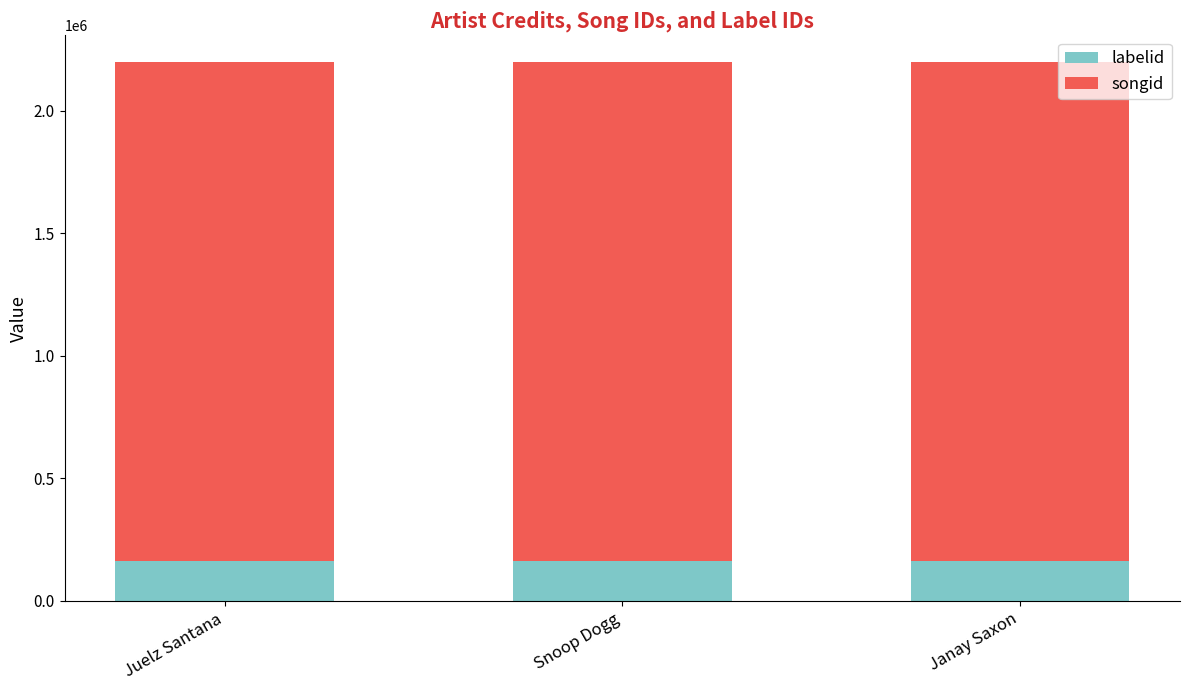

The labelid series shows 271401 at Snoop Dogg. True or false?

False